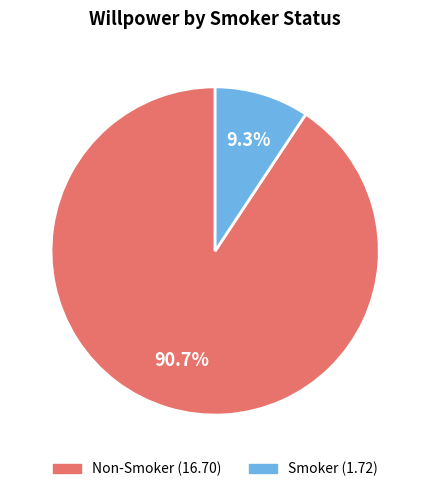

Is there any slice that represents more than half of the pie?

Yes